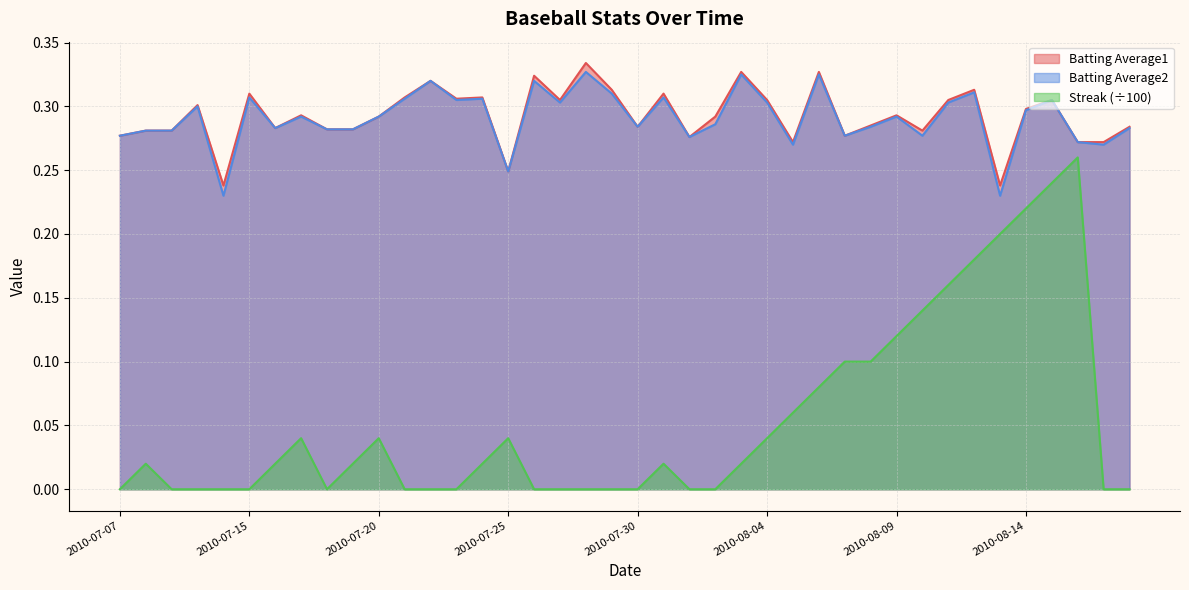

Rank the categories by Batting Average1 value from highest to lowest.

2010-07-28, 2010-08-03, 2010-08-06, 2010-07-26, 2010-07-22, 2010-07-29, 2010-08-12, 2010-07-15, 2010-07-31, 2010-07-21, 2010-07-24, 2010-07-23, 2010-07-27, 2010-08-04, 2010-08-11, 2010-08-15, 2010-07-10, 2010-08-14, 2010-07-17, 2010-08-09, 2010-07-20, 2010-08-02, 2010-08-08, 2010-07-30, 2010-08-18, 2010-07-16, 2010-07-18, 2010-07-19, 2010-07-08, 2010-07-09, 2010-08-10, 2010-07-07, 2010-08-07, 2010-08-01, 2010-08-05, 2010-08-16, 2010-08-17, 2010-07-25, 2010-07-11, 2010-08-13